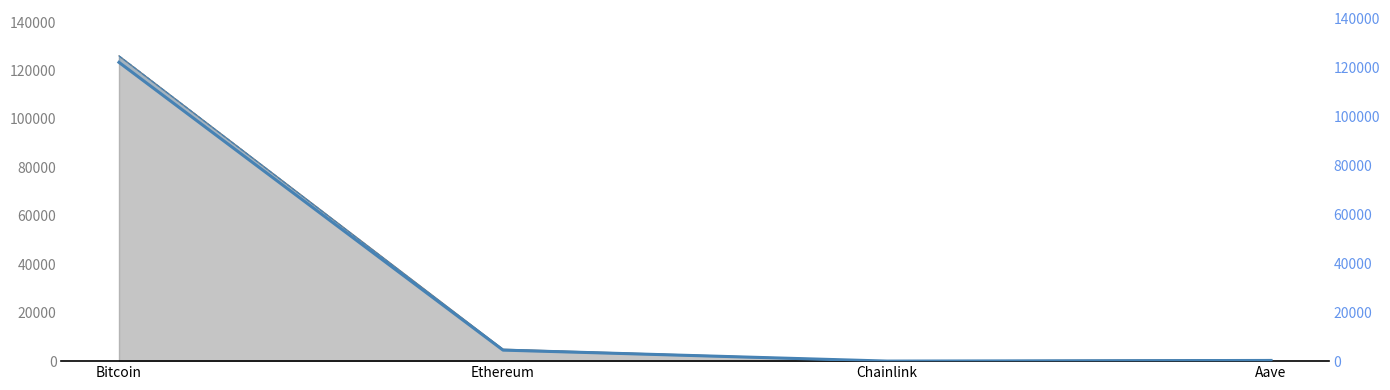

True or false: price24hAgo and price cross at least once.

False